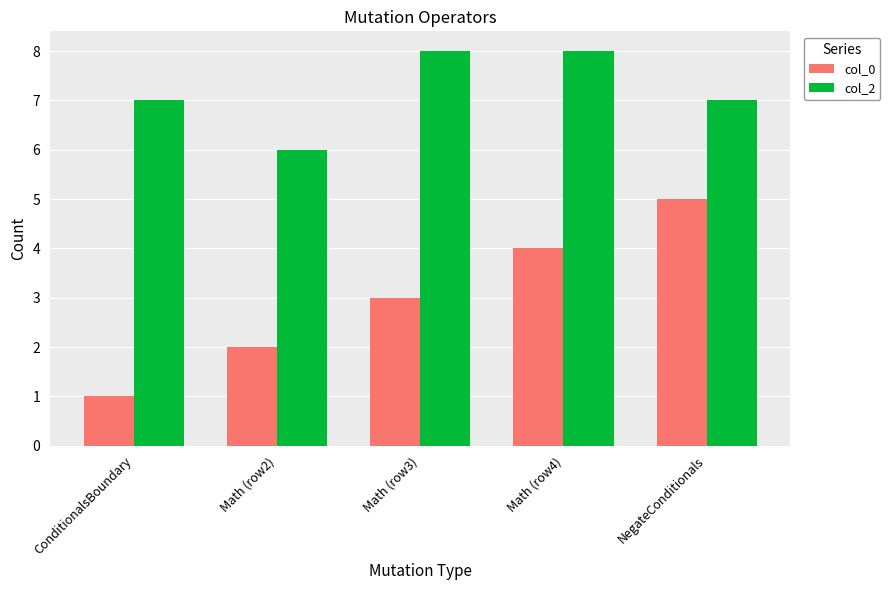

Which series has the largest range (max minus min)?

col_0